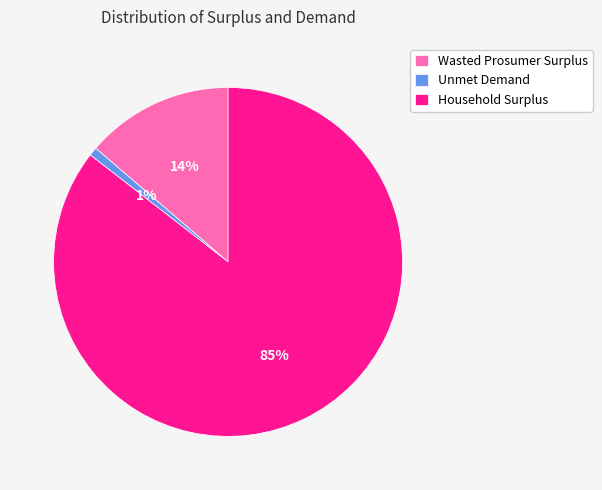

To the nearest percent, what is the combined percentage of Unmet Demand and Wasted Prosumer Surplus?

15%